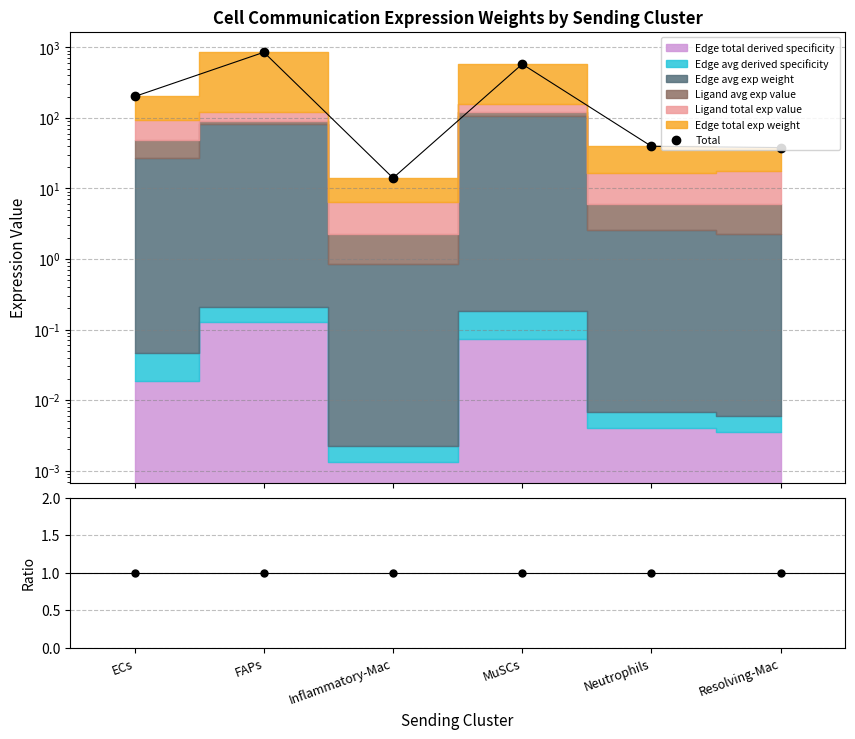

What is the difference between the values at FAPs and MuSCs?

273.7